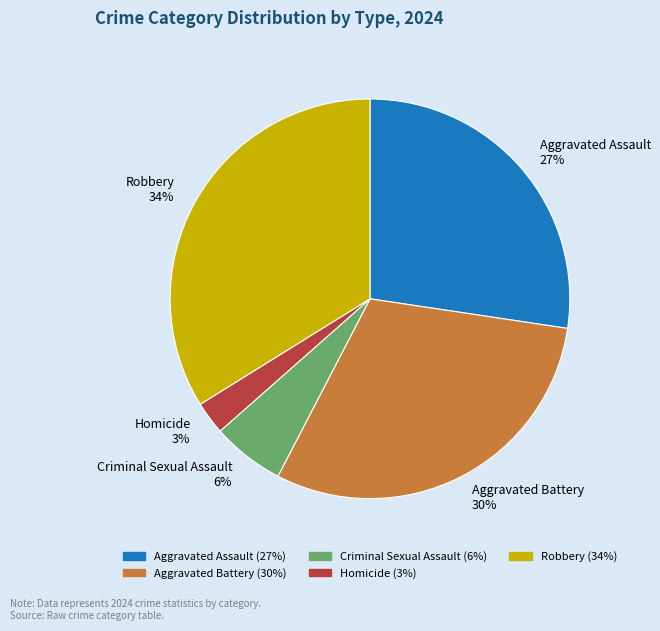

To the nearest percent, what is the average slice percentage?

20%